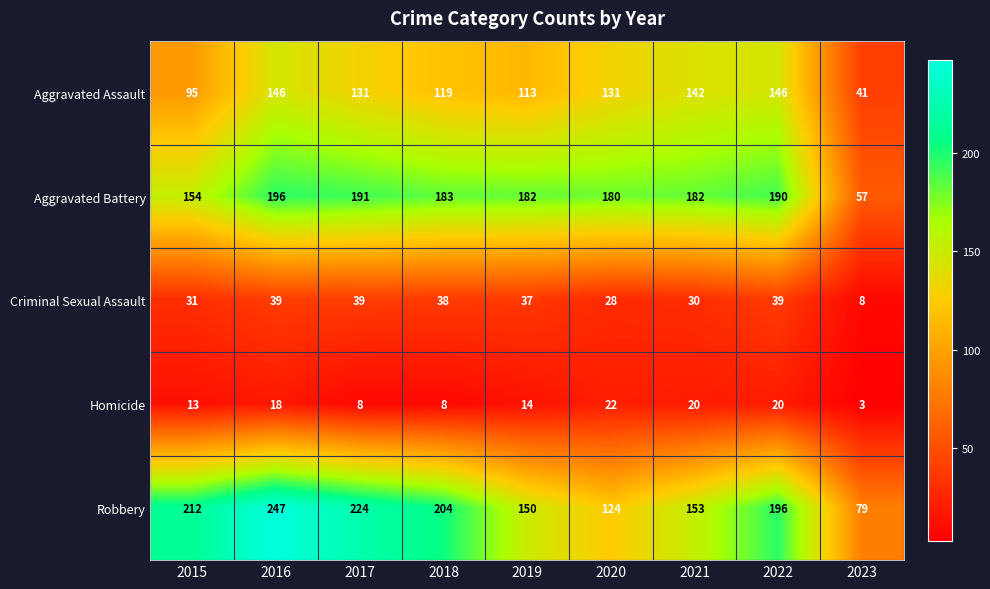

What value does the Criminal Sexual Assault series have at 2021?

30